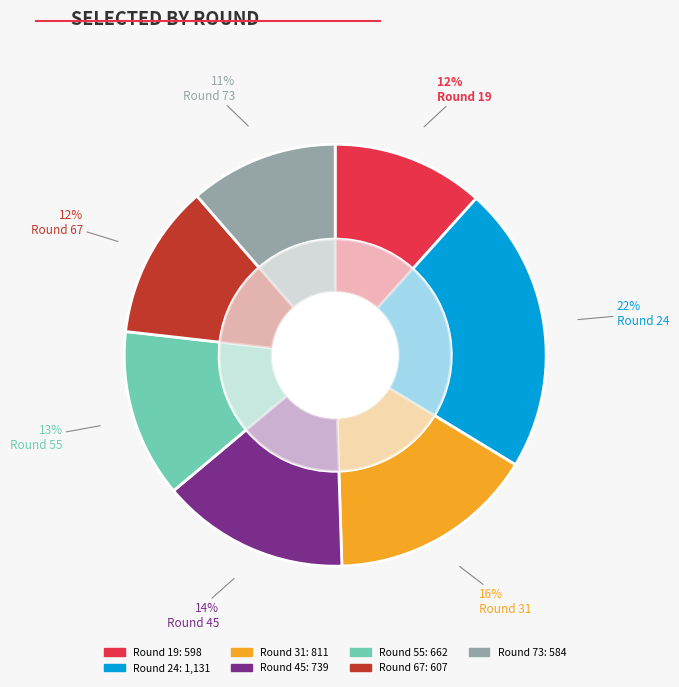

Which slice is the smallest?

73